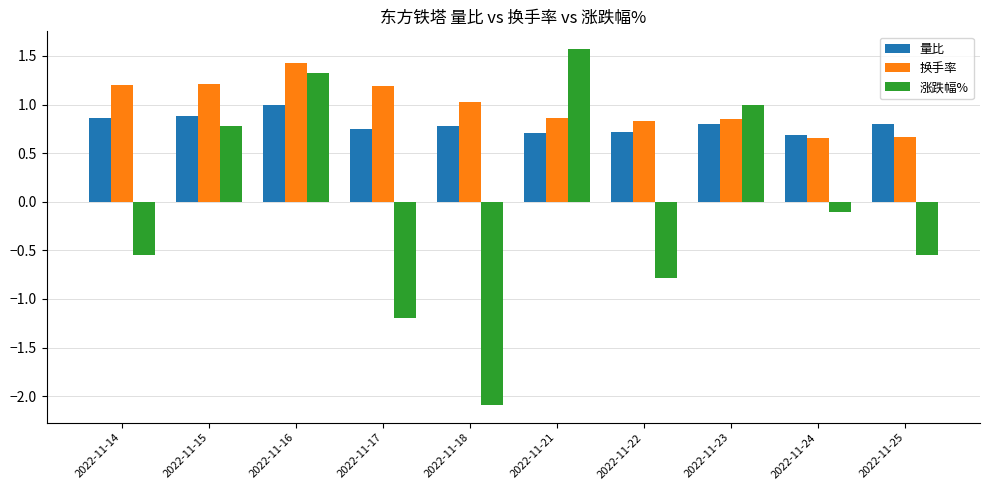

What is the average value of the 涨跌幅% series?

-0.1